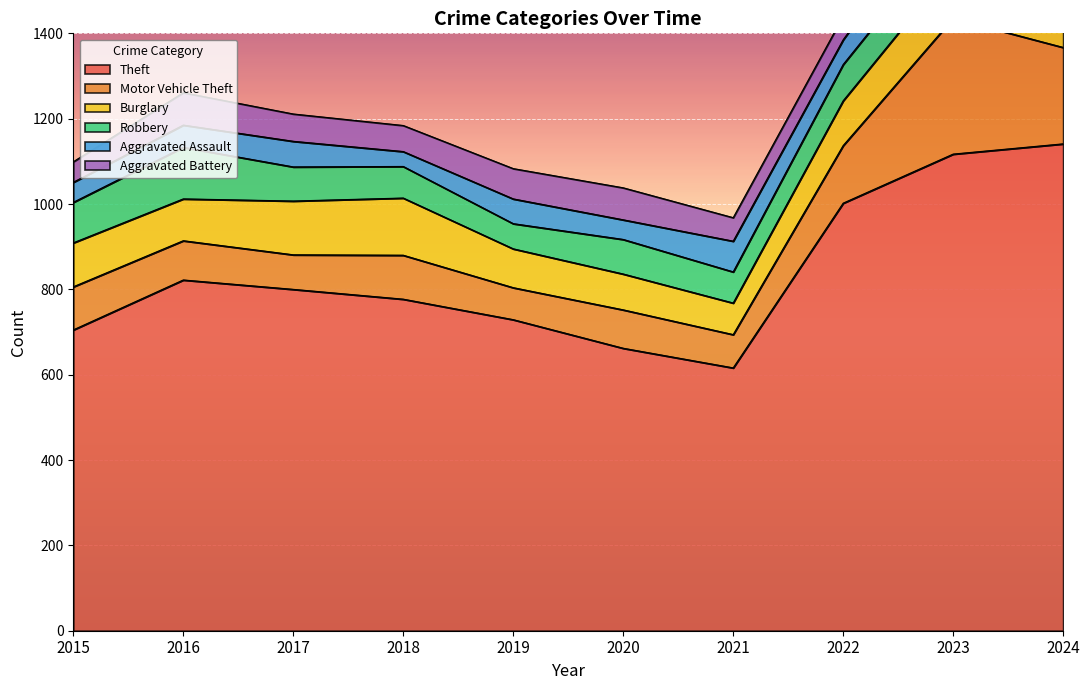

Reading left to right, extract all data points from this chart.

Theft: 2015=705	2016=822	2017=800	2018=777	2019=729	2020=662	2021=616	2022=1002	2023=1117	2024=1141
Motor Vehicle Theft: 2015=101	2016=92	2017=81	2018=103	2019=75	2020=90	2021=78	2022=135	2023=318	2024=226
Burglary: 2015=103	2016=98	2017=126	2018=134	2019=91	2020=84	2021=74	2022=105	2023=123	2024=134
Robbery: 2015=95	2016=121	2017=80	2018=74	2019=59	2020=81	2021=73	2022=85	2023=90	2024=91
Aggravated Assault: 2015=47	2016=52	2017=60	2018=35	2019=58	2020=46	2021=72	2022=58	2023=93	2024=90
Aggravated Battery: 2015=48	2016=76	2017=64	2018=61	2019=71	2020=75	2021=55	2022=55	2023=85	2024=96